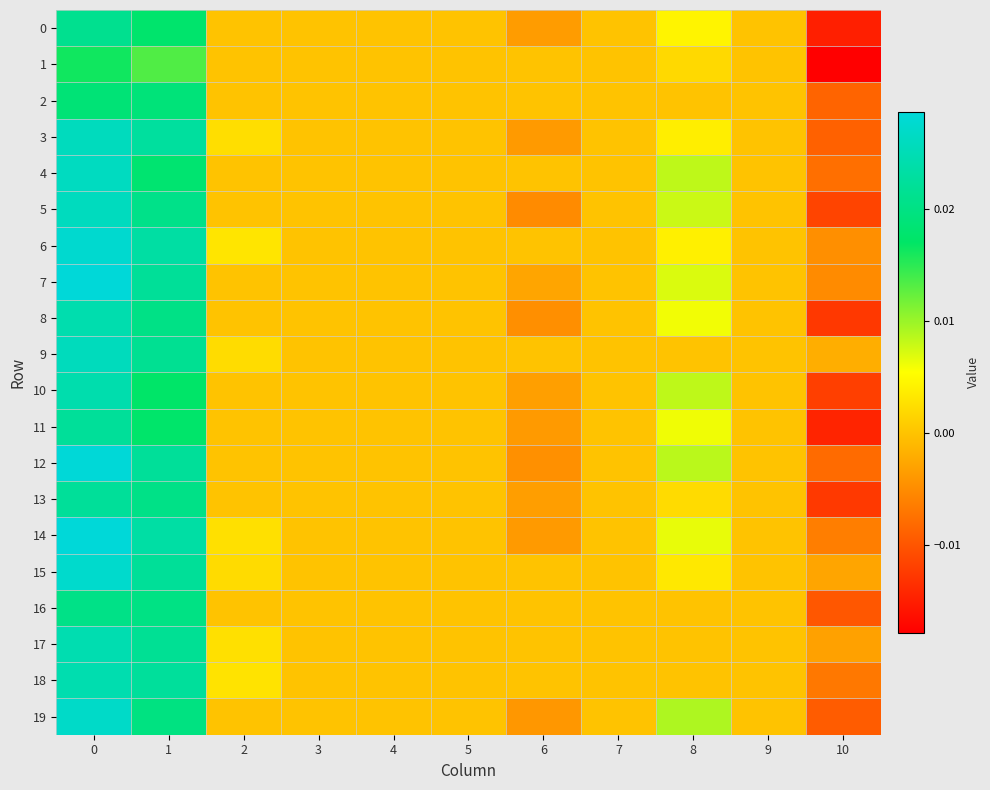

Between 3 and 6, which series saw the biggest shift?

5